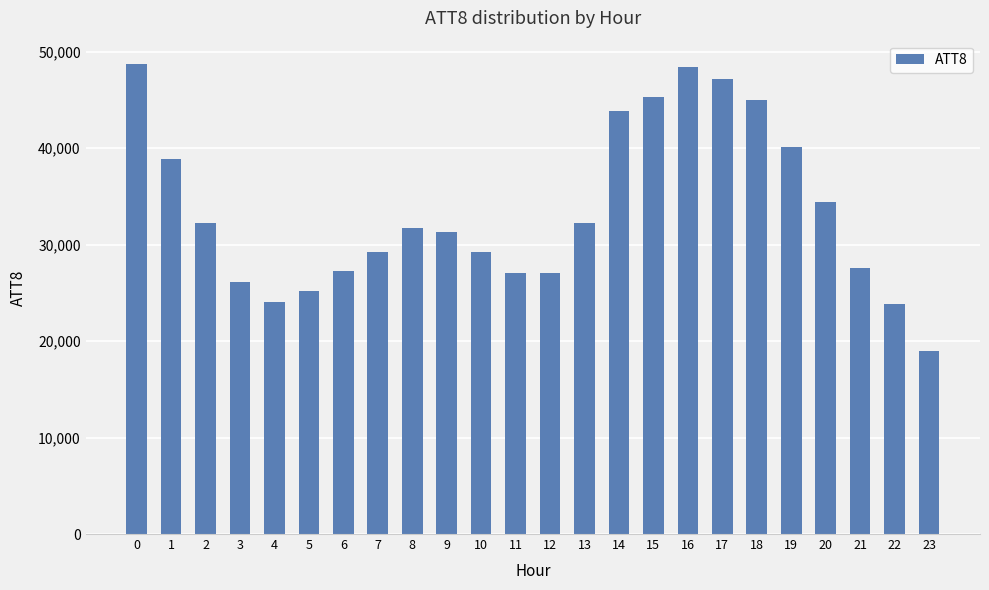

What is the value of the 10th bar from the left?

31300